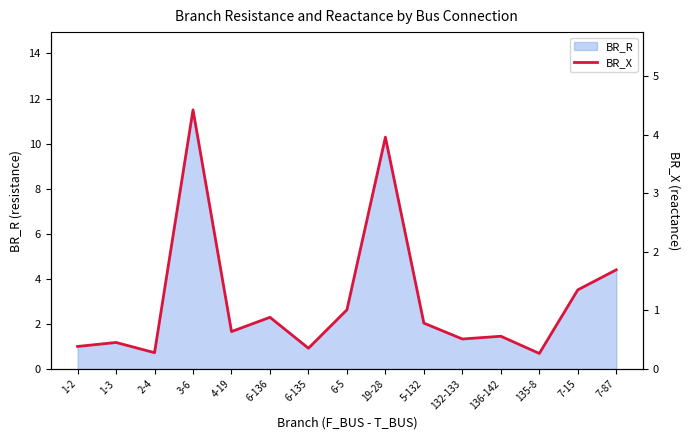

Rank the categories by value from lowest to highest.

135-8, 2-4, 6-135, 1-2, 1-3, 132-133, 136-142, 4-19, 5-132, 6-136, 6-5, 7-15, 7-87, 19-28, 3-6